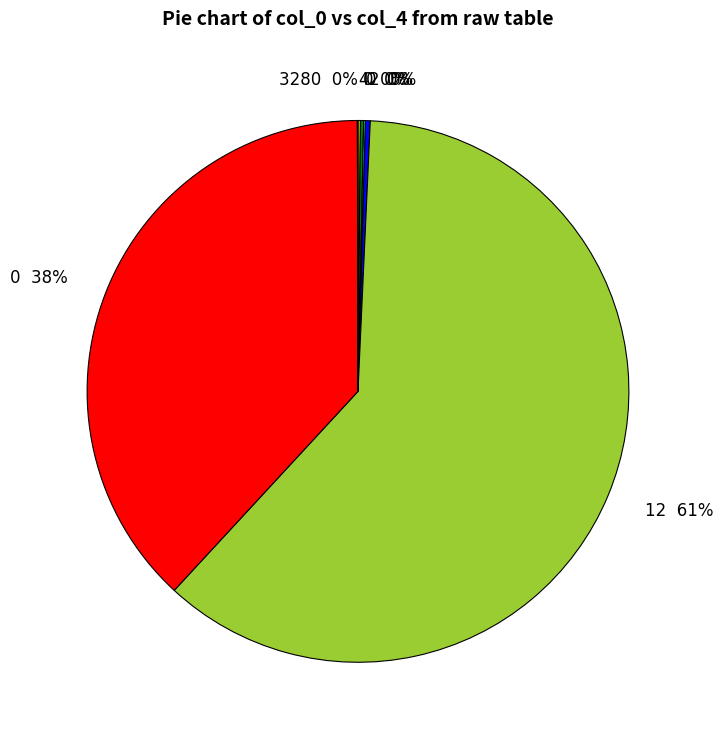

To the nearest percent, what is the average slice percentage?

14%